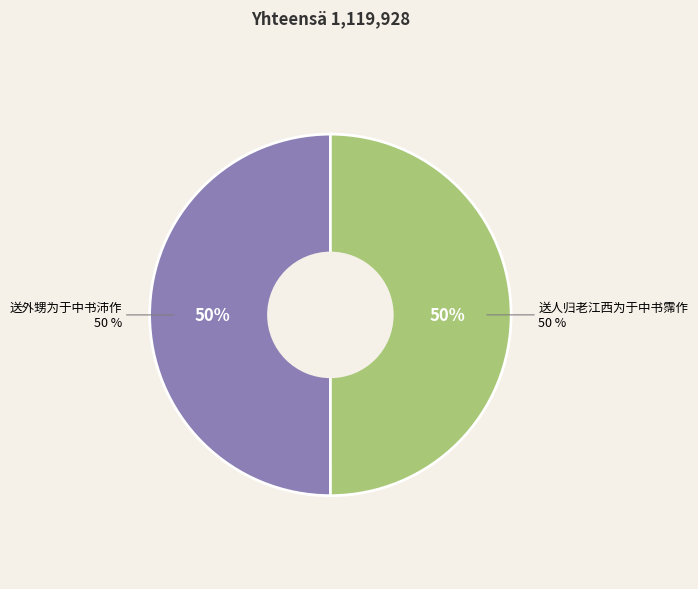

Is it true that 送外甥为于中书沛作 is 50% of the pie?

True